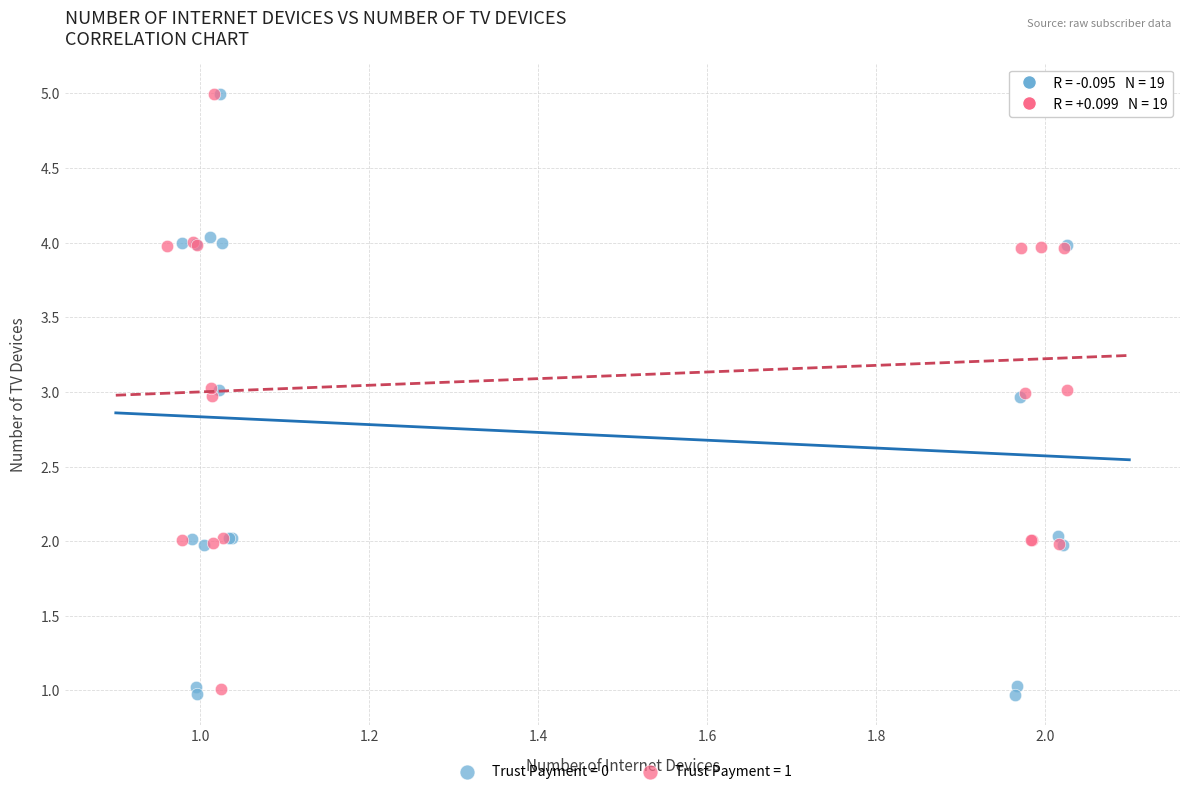

Which series reaches the minimum Y coordinate?

Trust Payment = 0